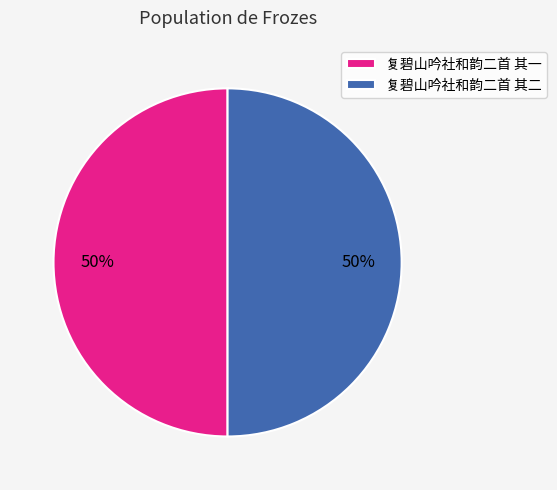

The 复碧山吟社和韵二首 其二 slice represents 50% of the pie. True or false?

True